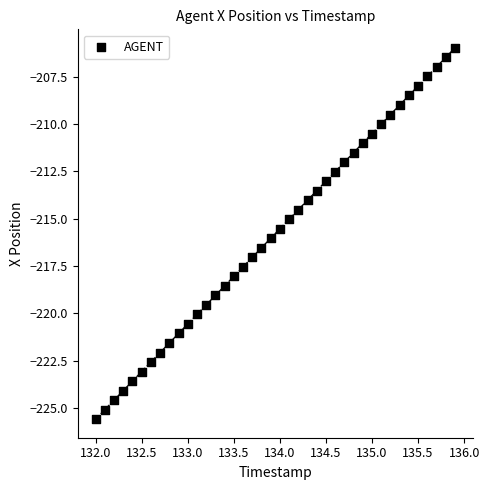

What is the range of Y values (max minus min)?

19.6